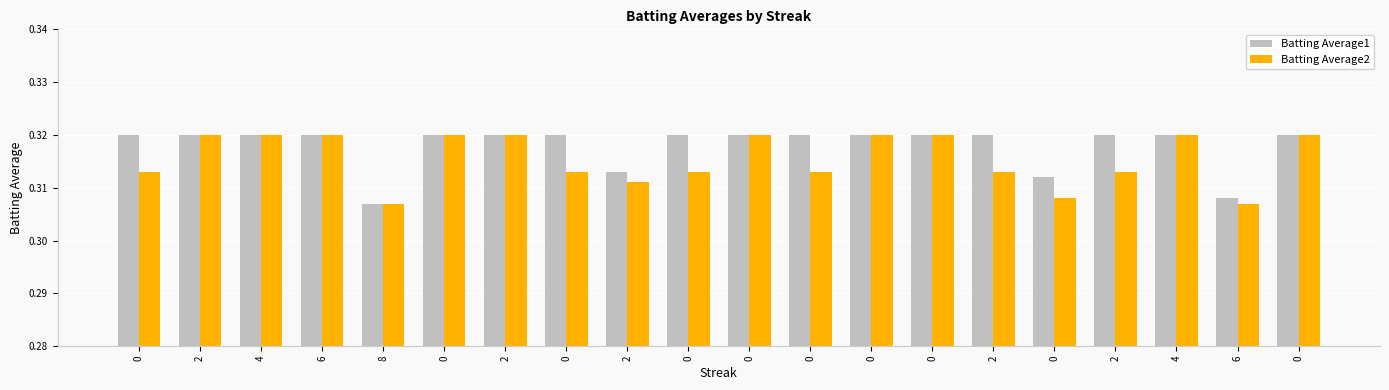

List the series in order of their overall mean, lowest first.

Batting Average2, Batting Average1